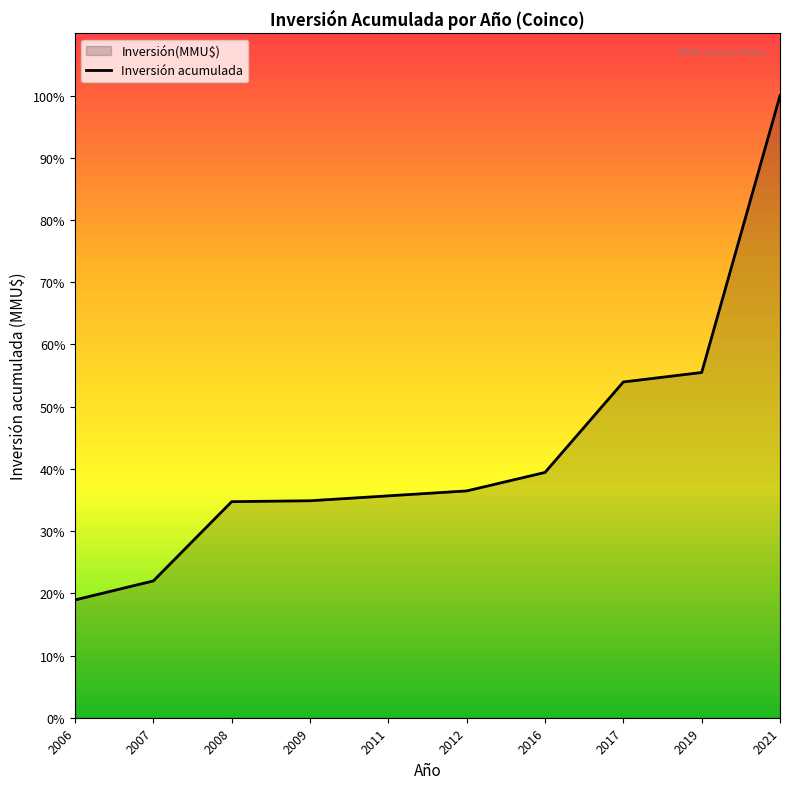

List the labels in order of value, smallest first.

2006, 2007, 2008, 2009, 2011, 2012, 2016, 2017, 2019, 2021